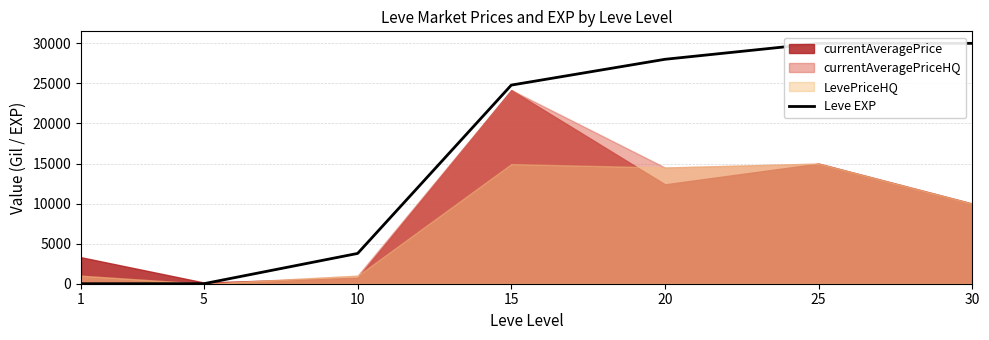

Which label corresponds to the largest value in the chart?

25